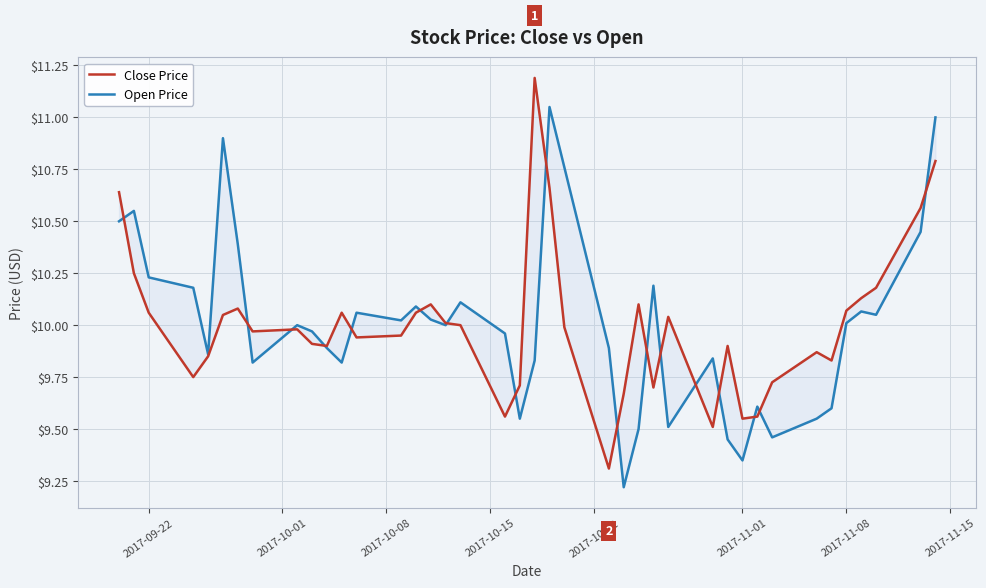

What is the maximum value shown in the chart?

11.2